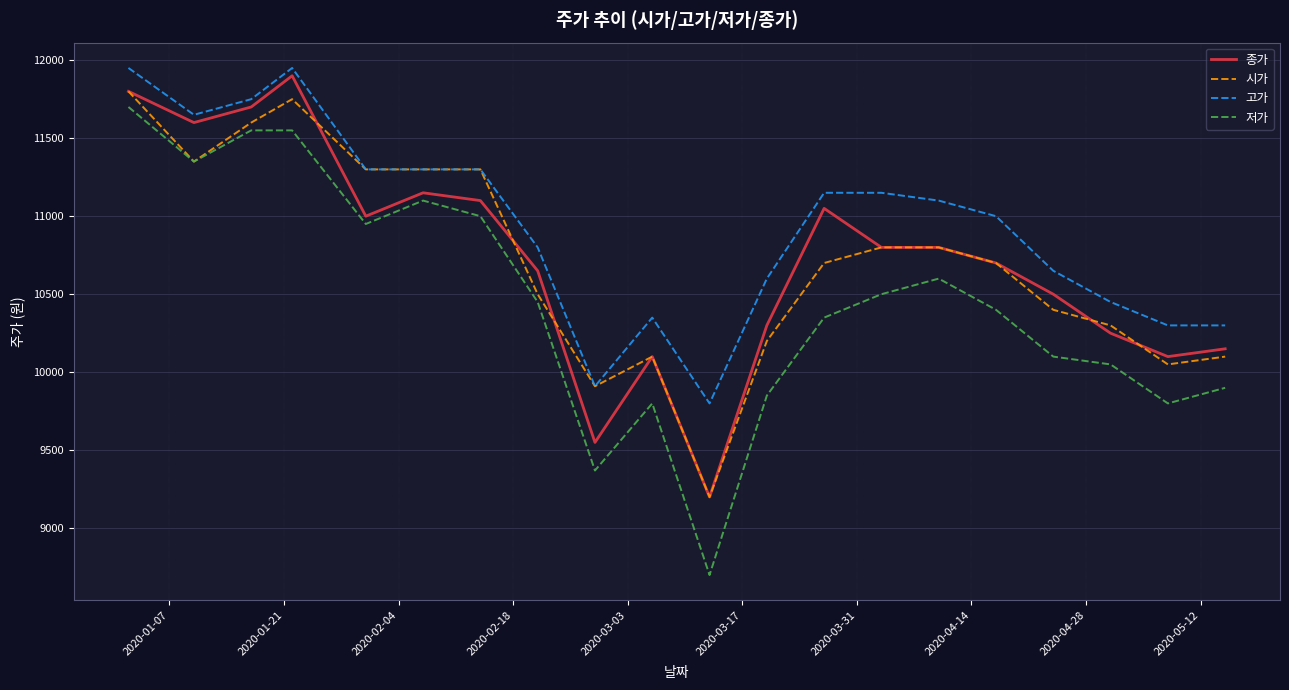

What is the highest value of the 종가 series?

11900